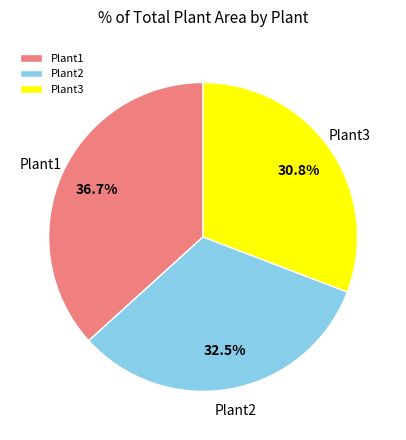

Which category has the biggest portion of the pie?

Plant1